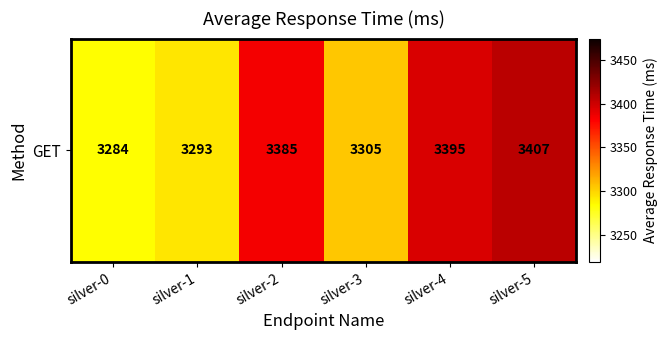

Rank the categories by value from highest to lowest.

silver-5, silver-4, silver-2, silver-3, silver-1, silver-0